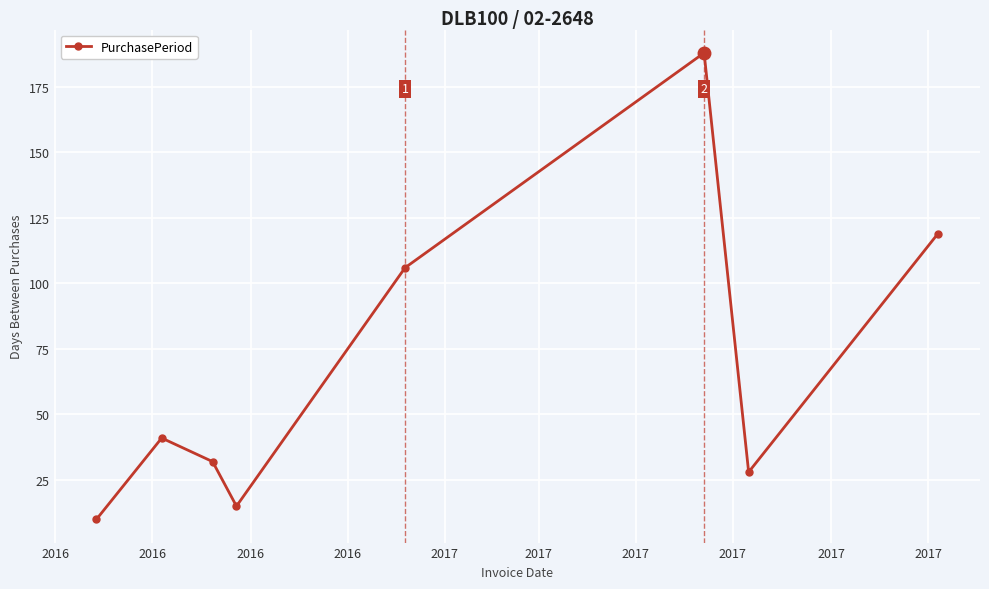

What is the sum of all values?

539